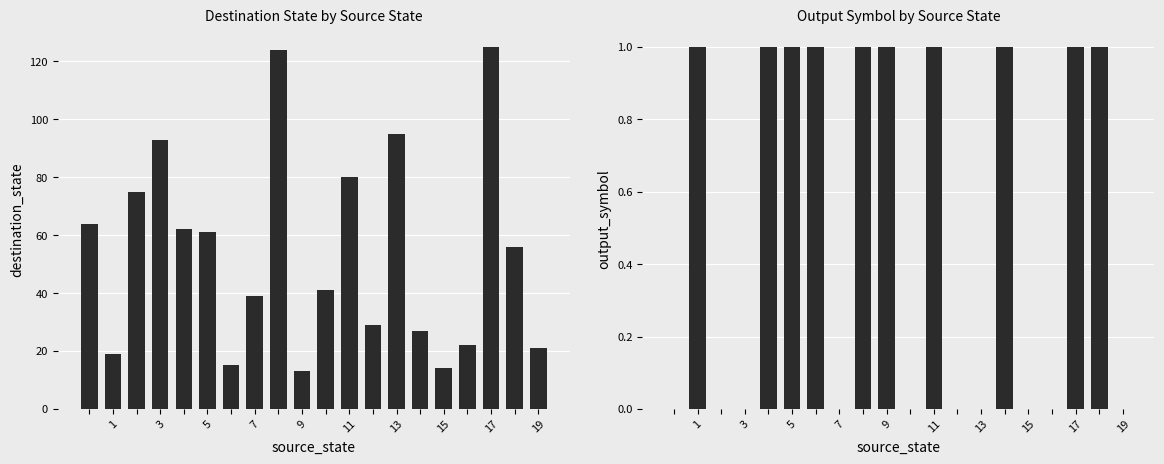

Reading left to right, list all the values displayed in this chart.

destination_state: 64	19	75	93	62	61	15	39	124	13	41	80	29	95	27	14	22	125	56	21
output_symbol: 0	1	0	0	1	1	1	0	1	1	0	1	0	0	1	0	0	1	1	0